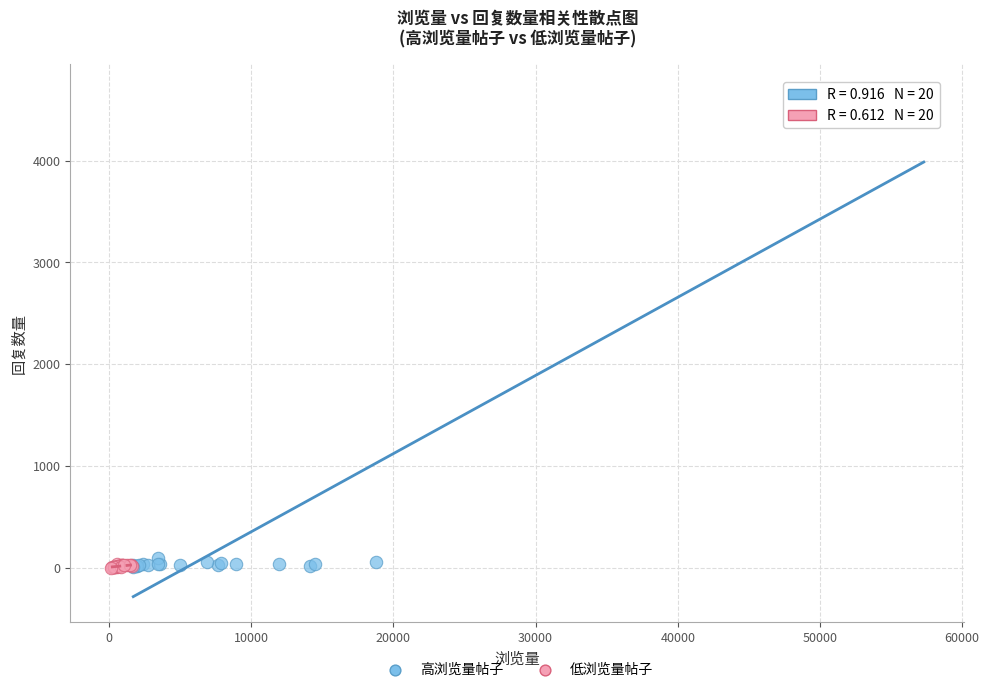

Which series contains the highest Y value?

高浏览量帖子